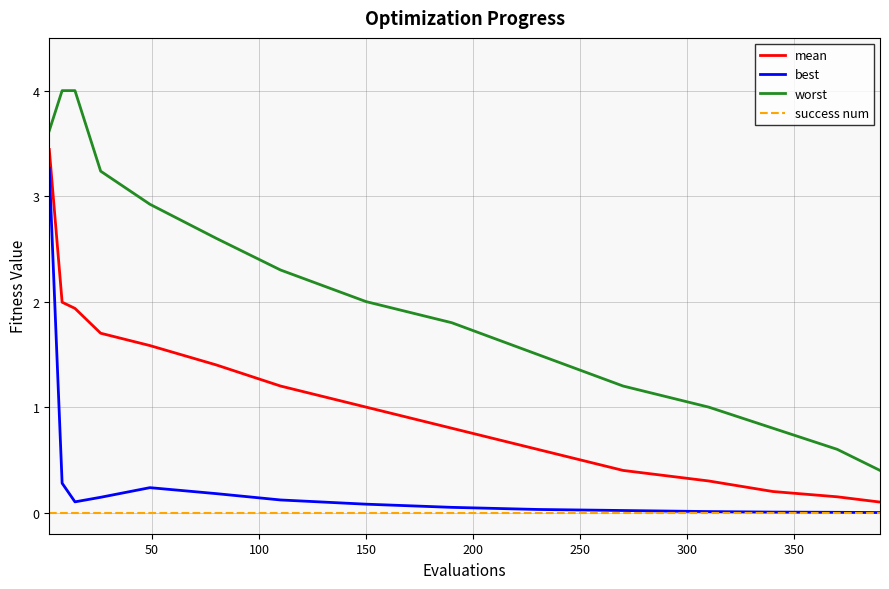

Which series has the widest spread of values?

worst